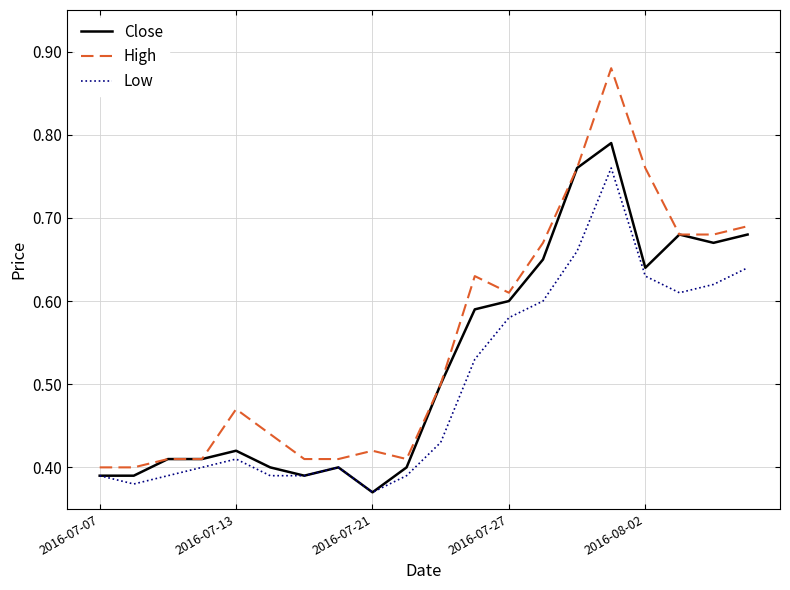

Rank the series by their maximum value, from highest to lowest.

High, Close, Low